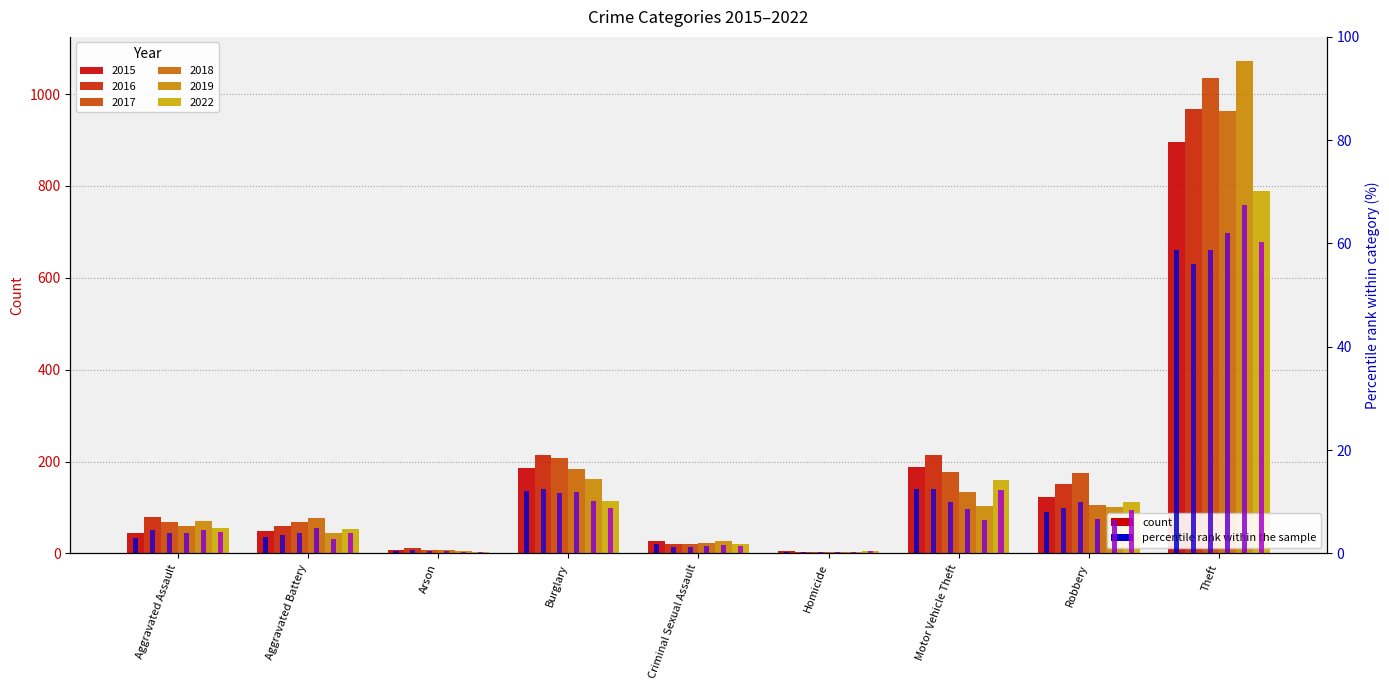

What is the sum of the 2017 % values at Motor Vehicle Theft and Burglary?

21.8